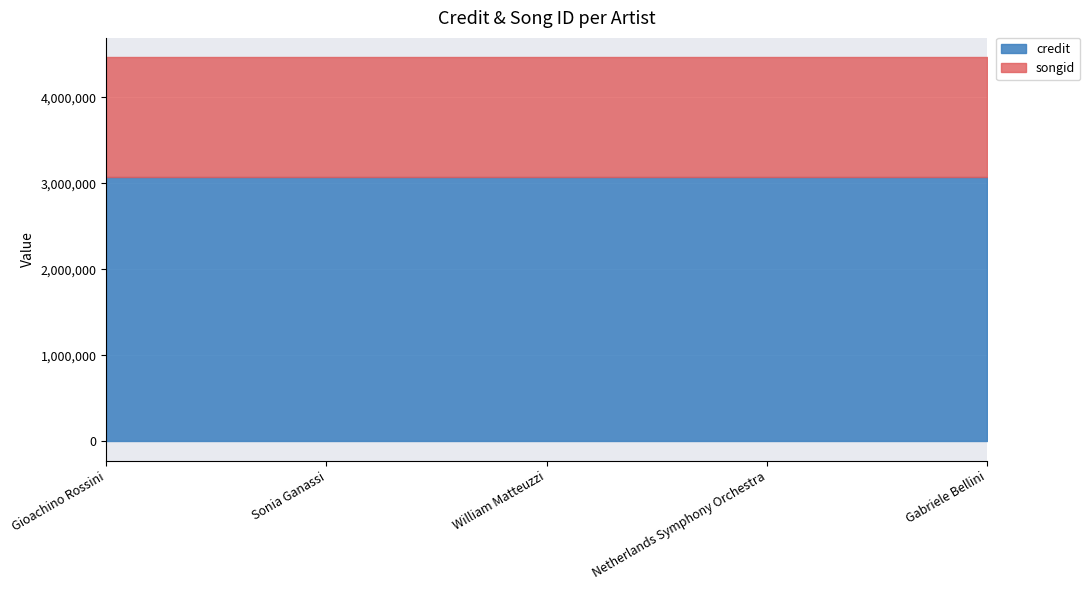

At which label does credit reach its minimum?

Gioachino Rossini